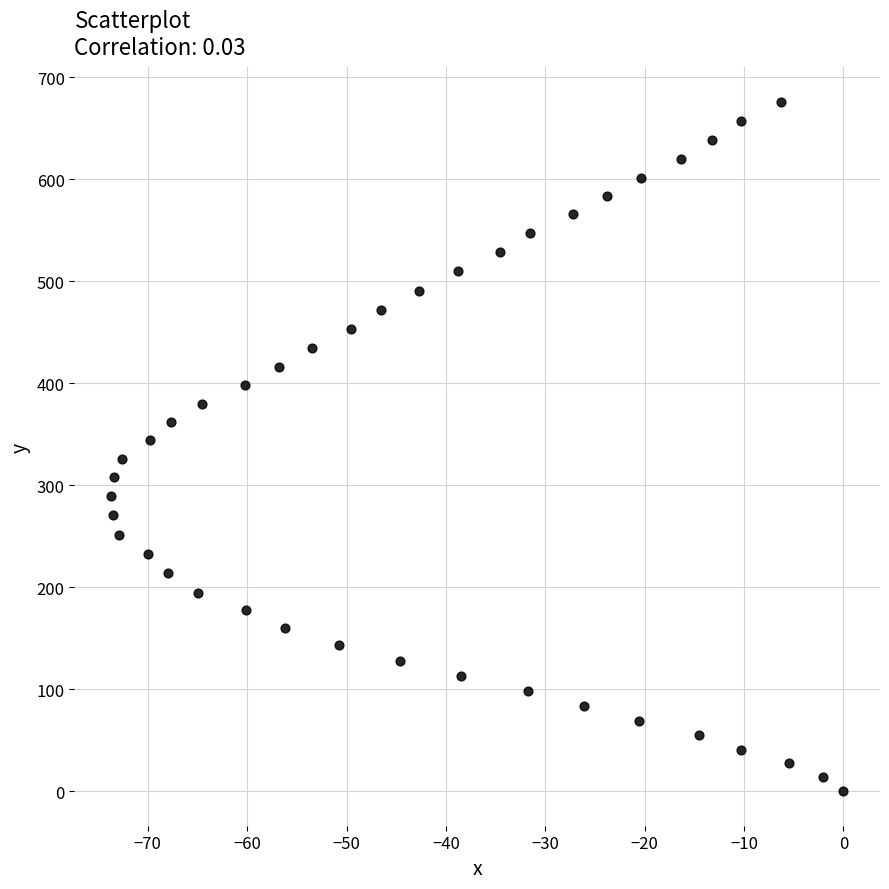

What is the range of X values (max minus min)?

73.7